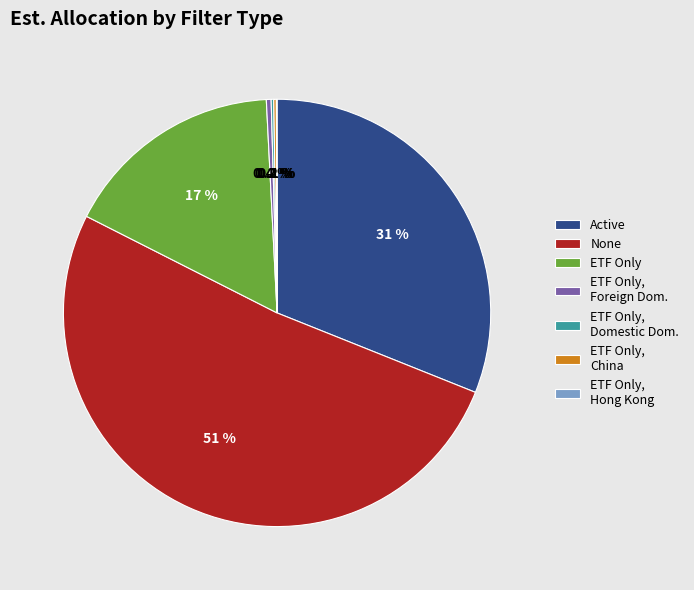

Does any single category account for the majority?

Yes